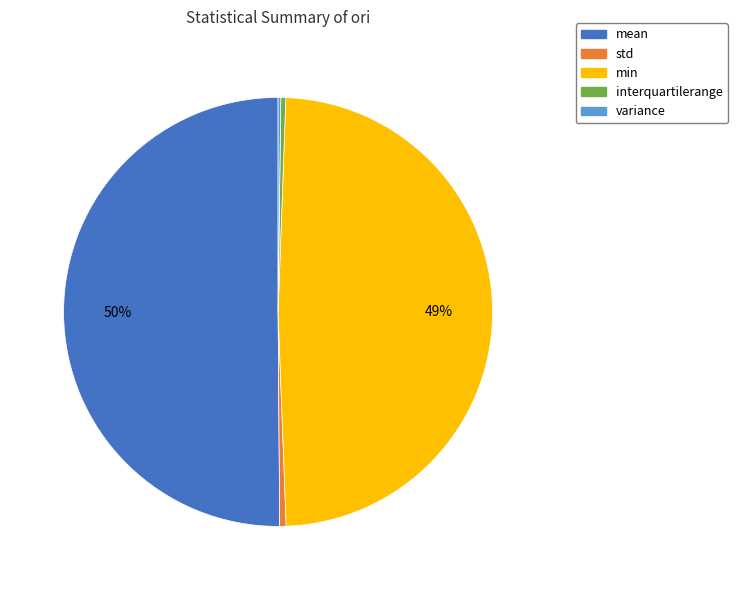

To the nearest percent, what is the average slice percentage?

20%